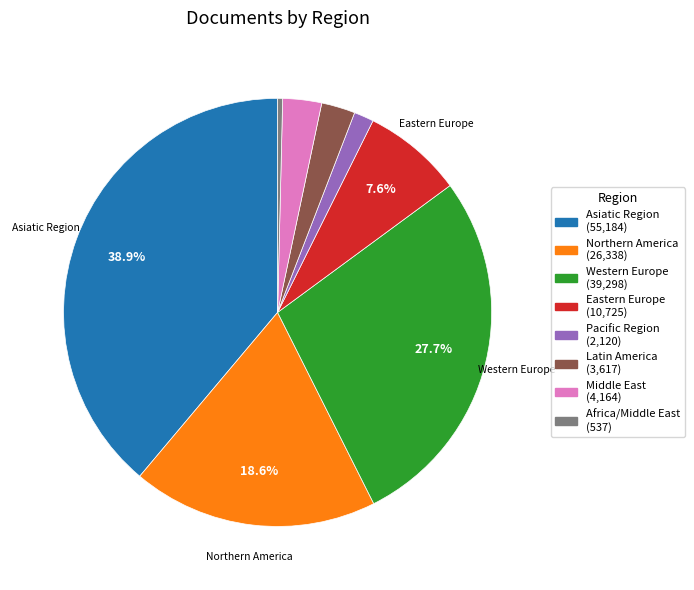

How many slices are in this pie chart?

8